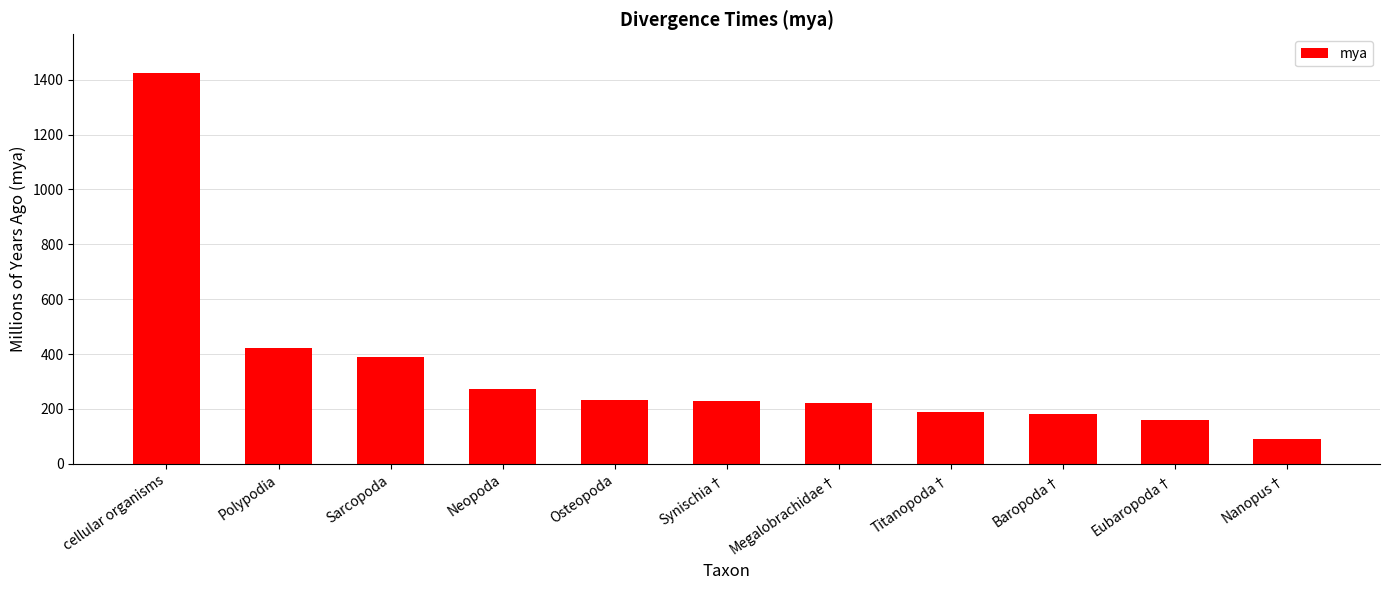

At which category does the chart reach its minimum across all series?

Nanopus†